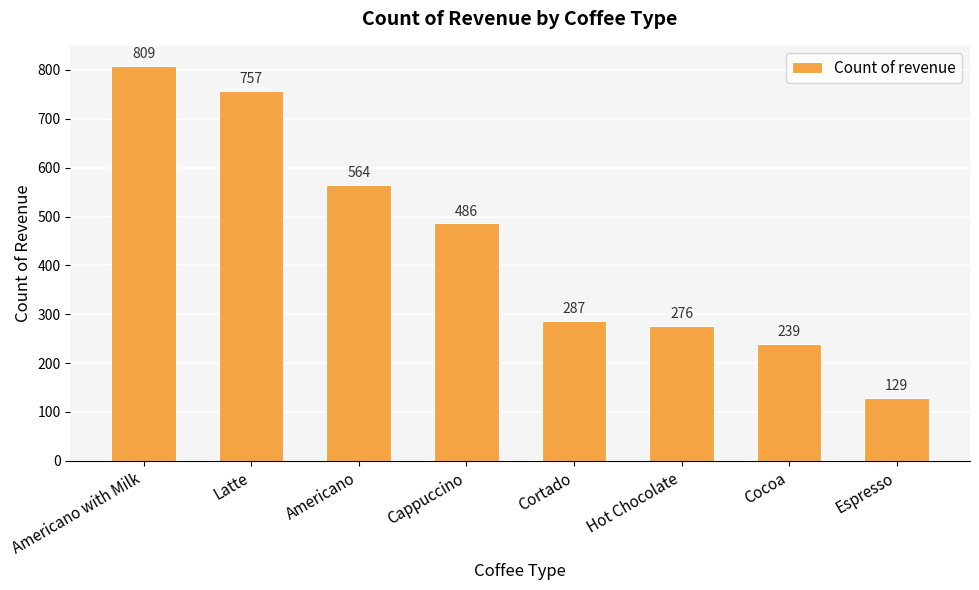

At which category does the chart reach its peak across all series?

Americano with Milk